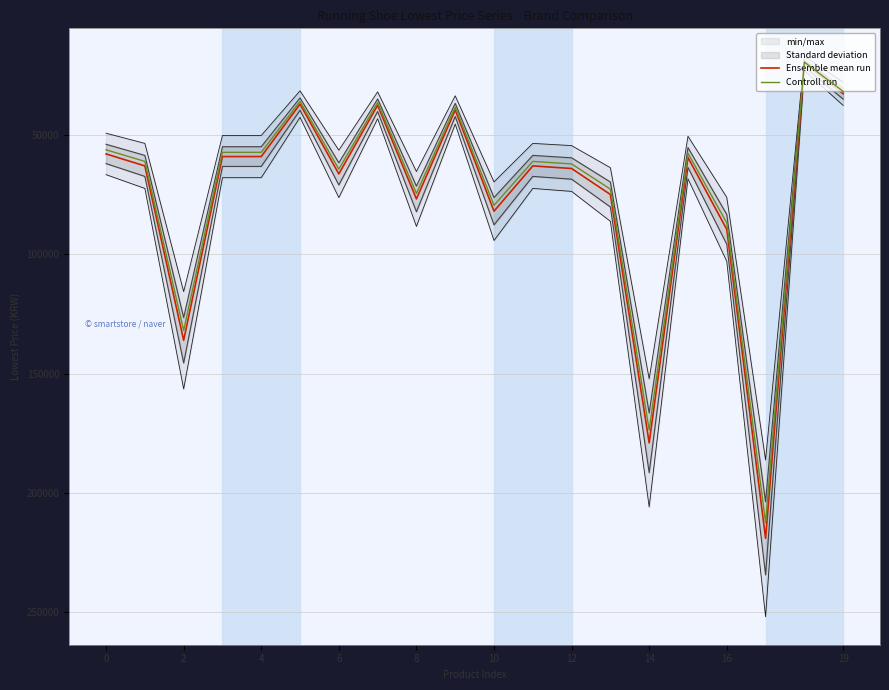

True or false: Controll run and Ensemble mean run intersect in this chart.

False